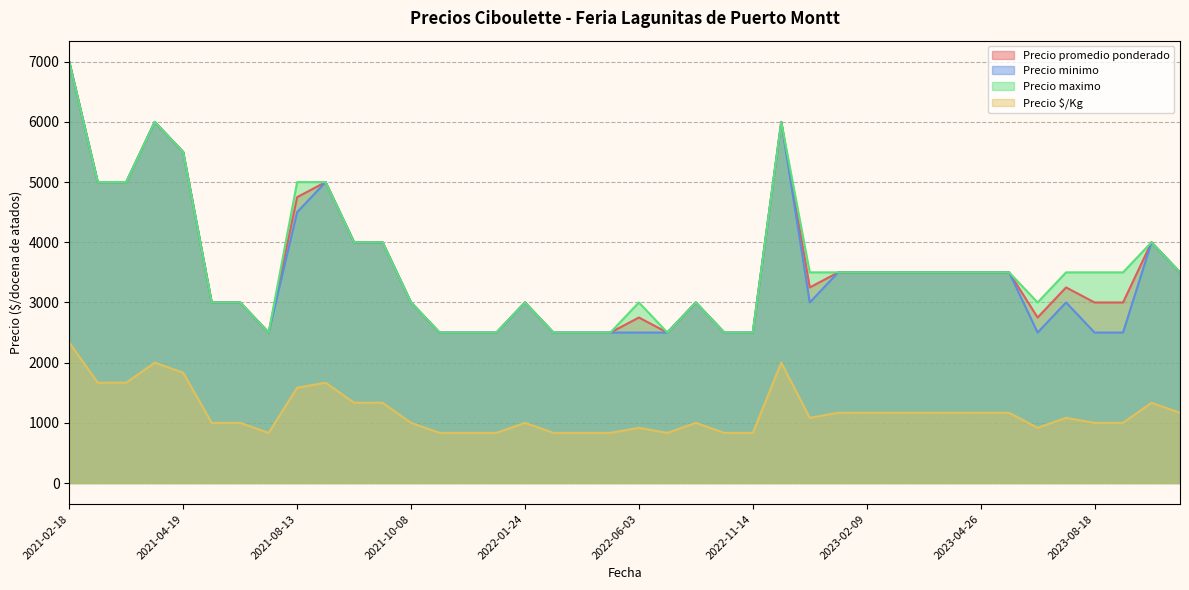

What is the total value across all series at 2023-08-22?

10000